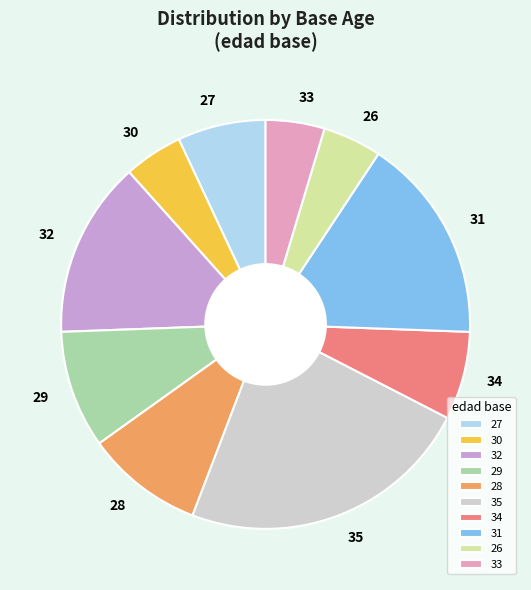

Is 27 the majority of the pie?

No